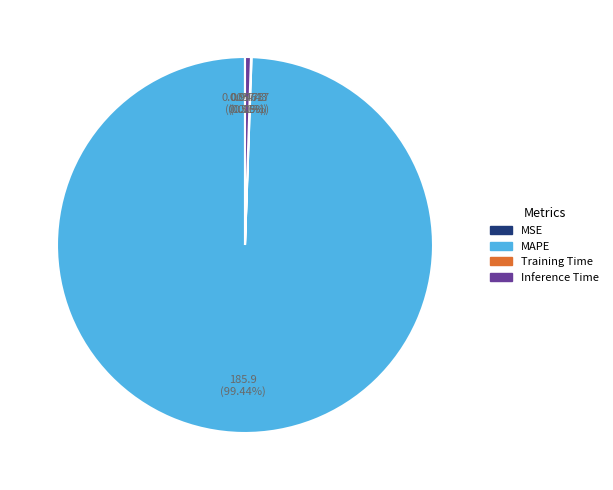

Does any single category account for the majority?

Yes